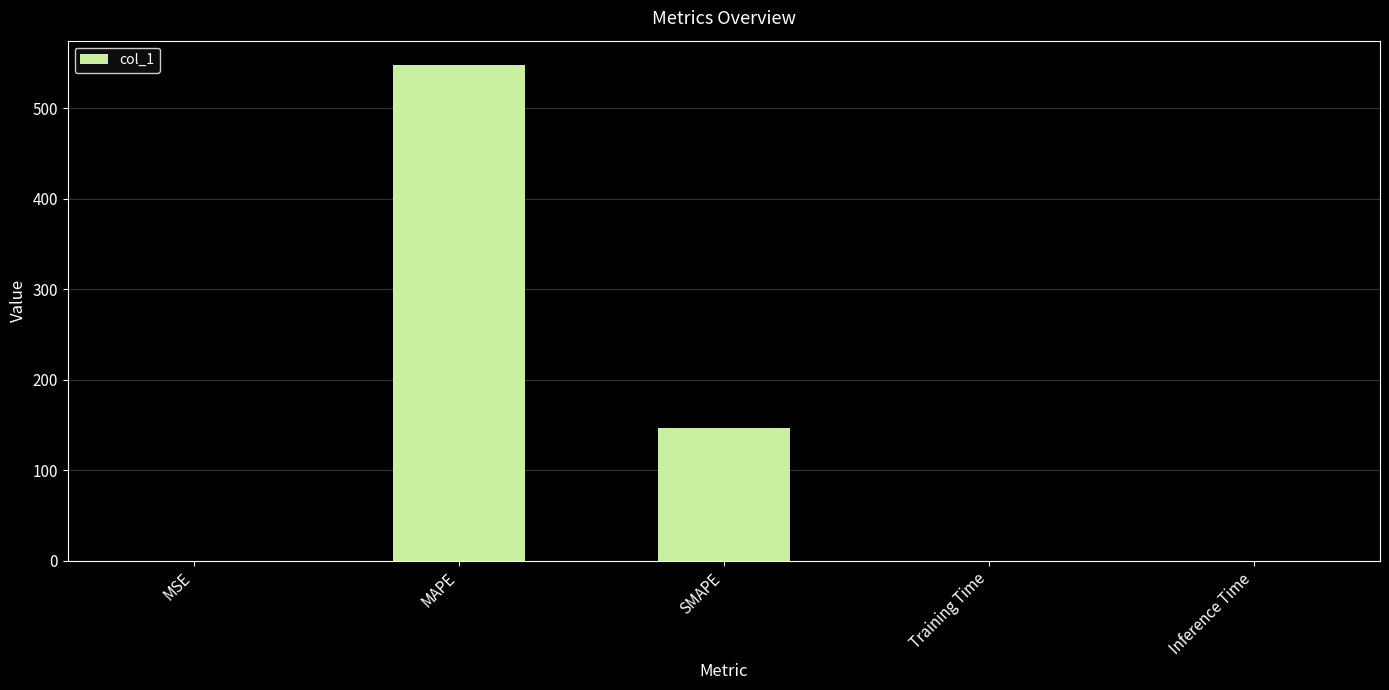

What is the greatest value displayed?

547.4